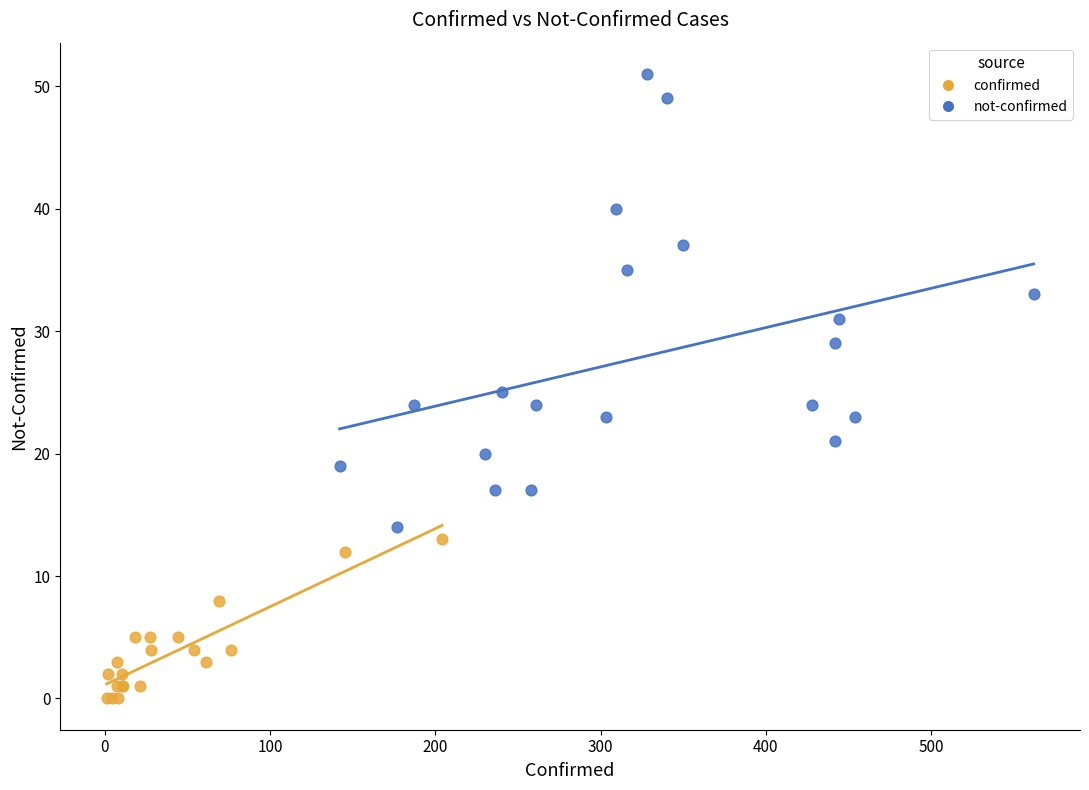

Which series reaches the minimum Y coordinate?

confirmed